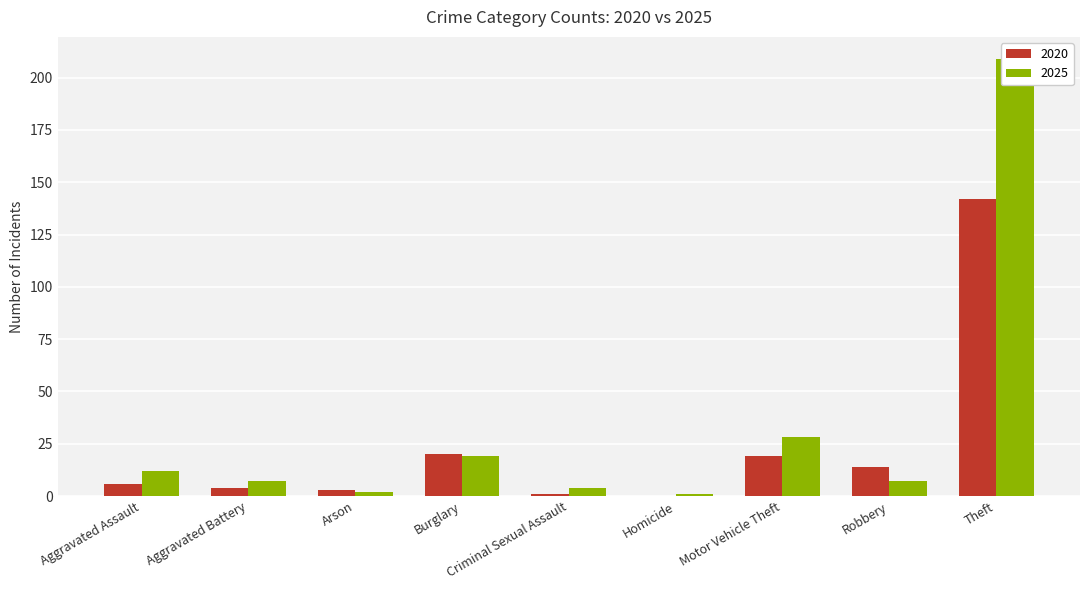

Reading right to left, list all the values displayed in this chart.

2020: 142	14	19	0	1	20	3	4	6
2025: 209	7	28	1	4	19	2	7	12